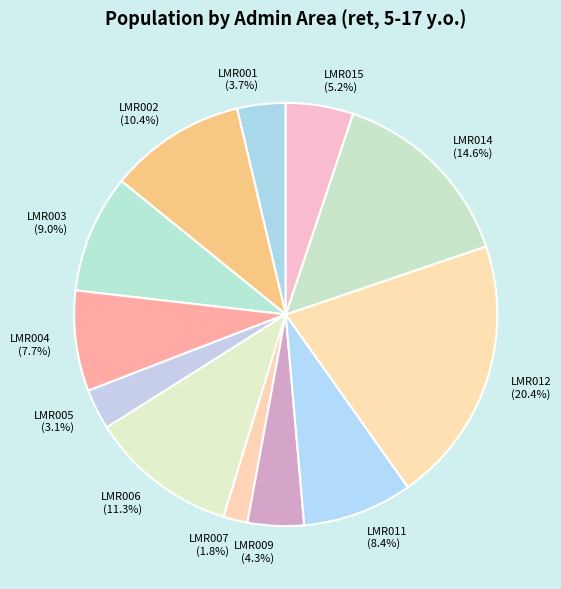

To the nearest percent, what portion does LMR003 represent?

9%